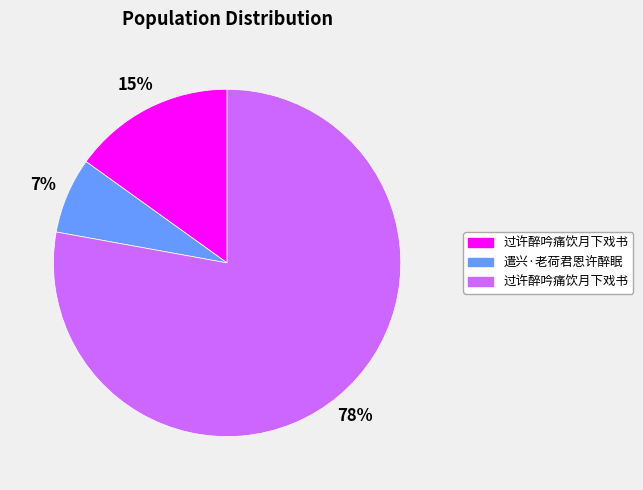

To the nearest percent, what is the average slice percentage?

33%